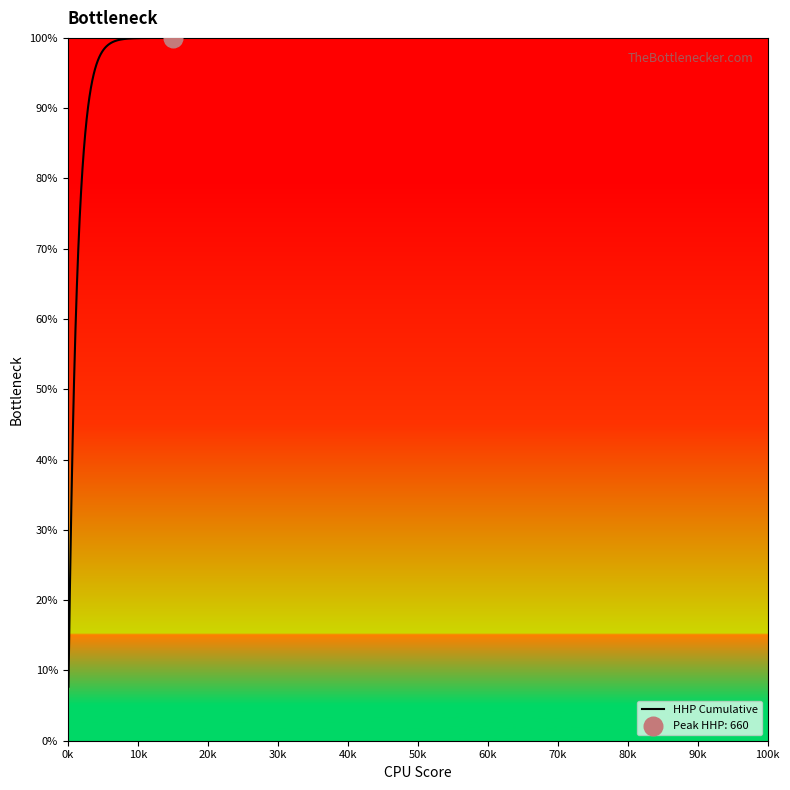

What is the minimum value shown in the chart?

7.7